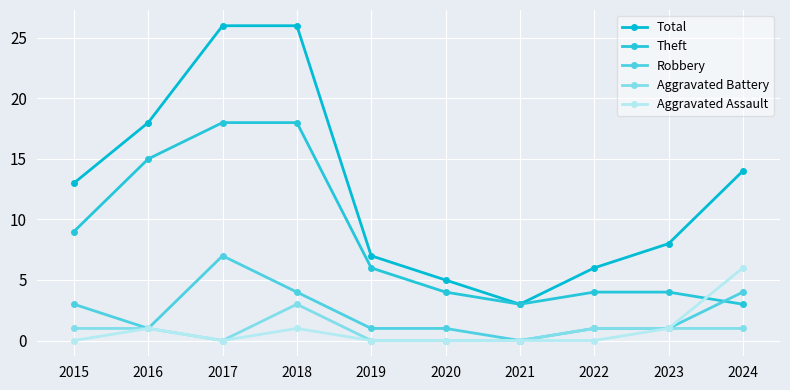

What is the average value of the Total series?

13